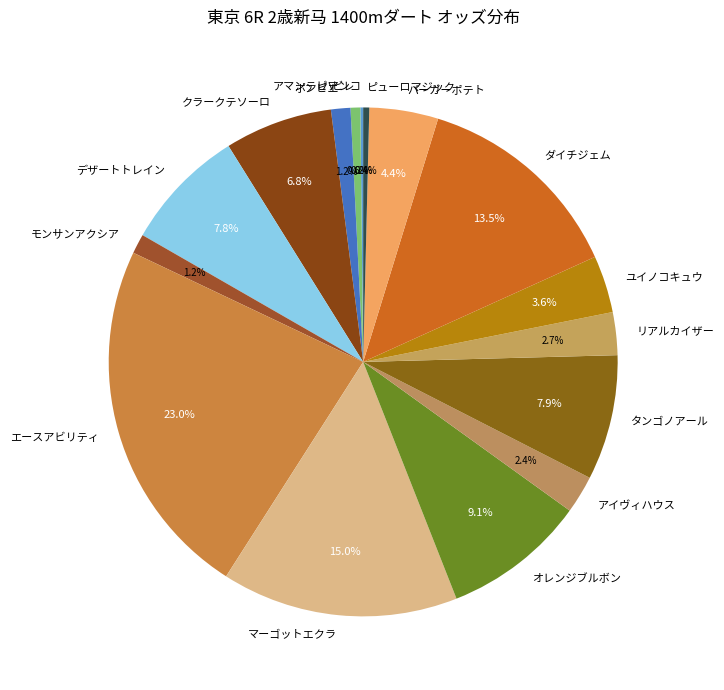

Does タンゴノアール account for over 50% of the chart?

No